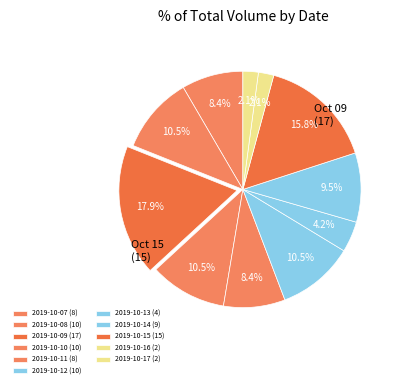

What percentage is NOT represented by 2019-10-08?

89.5%